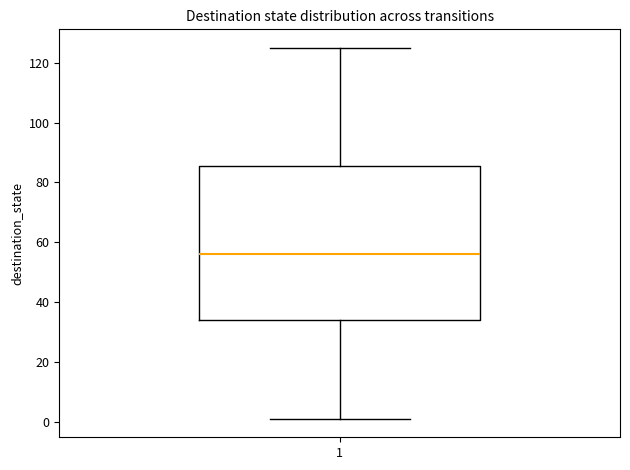

Where does the median line of the box at x = 1 sit on the y-axis? The values are not printed on the chart, so give them approximately, as read against the axis.

56